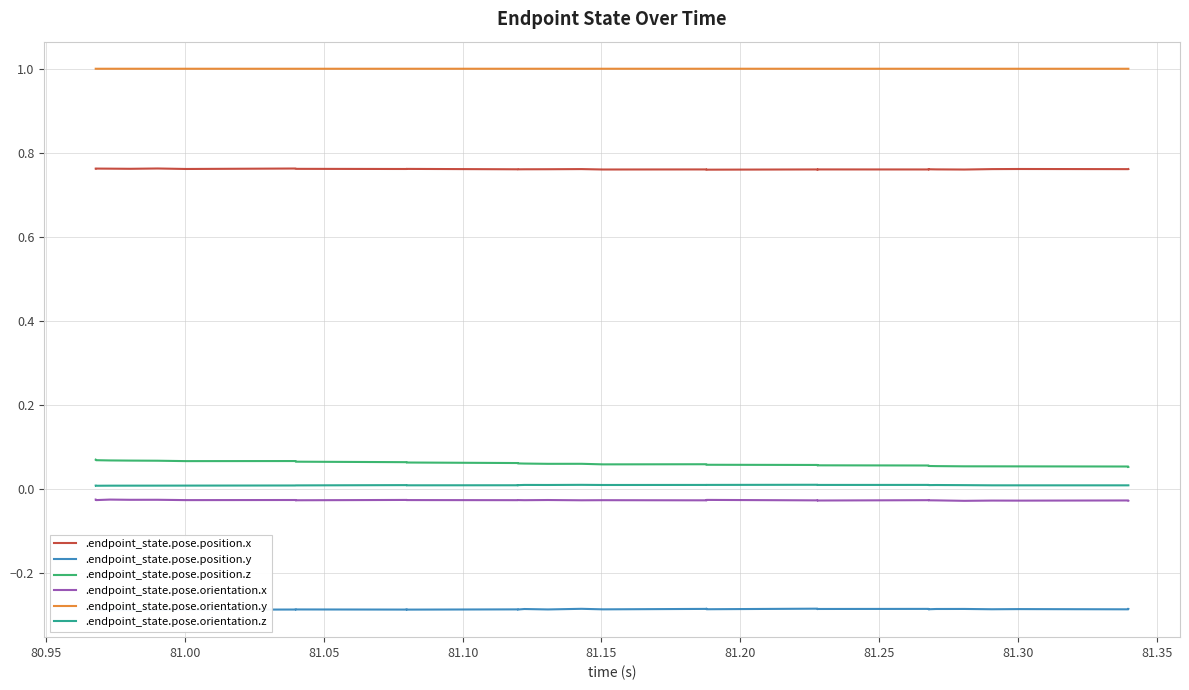

True or false: .endpoint_state.pose.orientation.x and .endpoint_state.pose.orientation.y intersect in this chart.

False